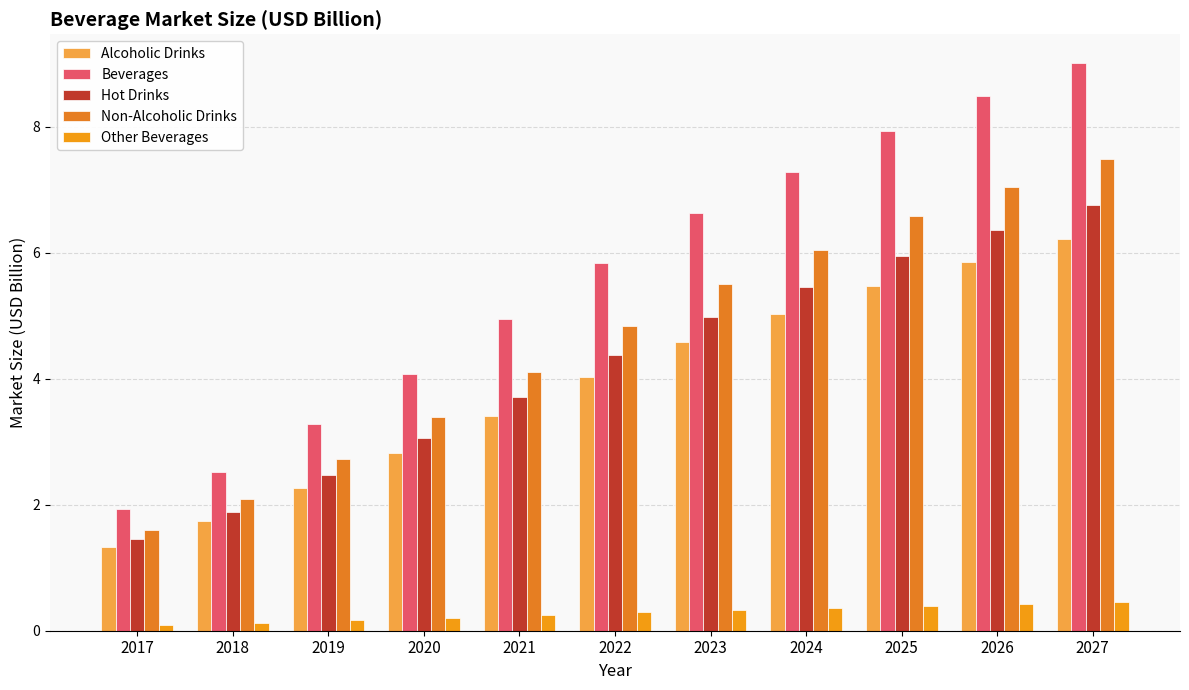

What is the value of the Alcoholic Drinks bar at the 5th from the left?

3.4